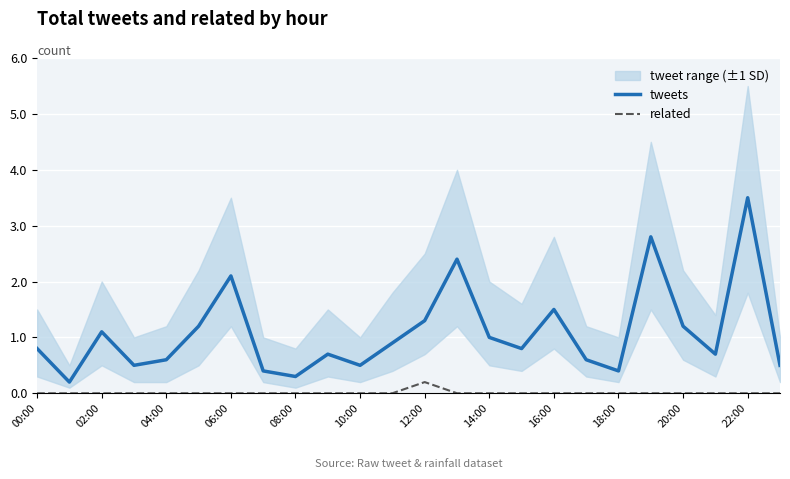

True or false: tweets has a value of 0.1 at 08:00.

False